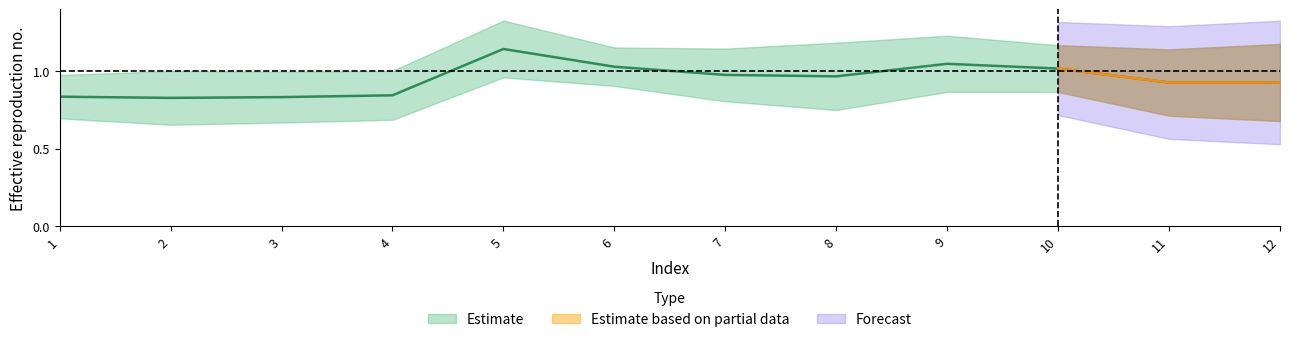

Rank the categories by value from highest to lowest.

5, 9, 6, 10, 7, 8, 12, 11, 4, 1, 3, 2